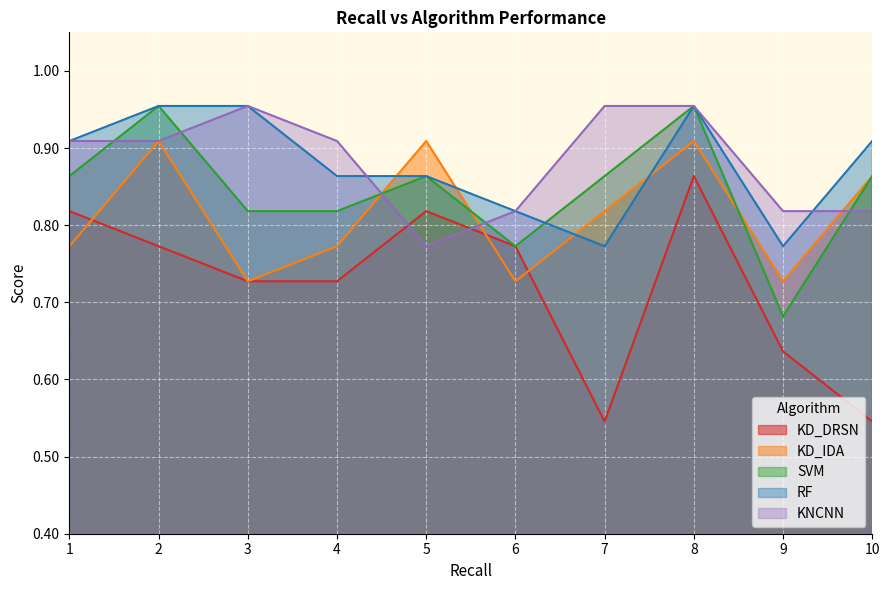

Read the KNCNN value at 5.

0.8